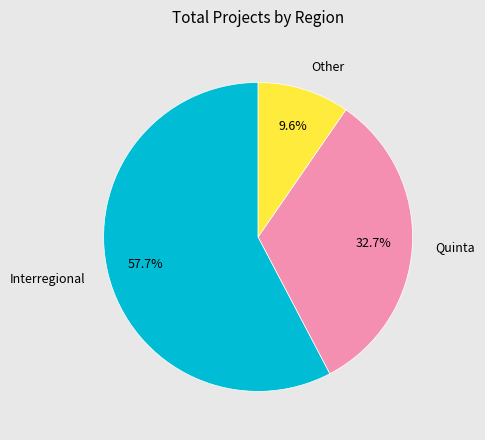

Is there any slice that represents more than half of the pie?

Yes